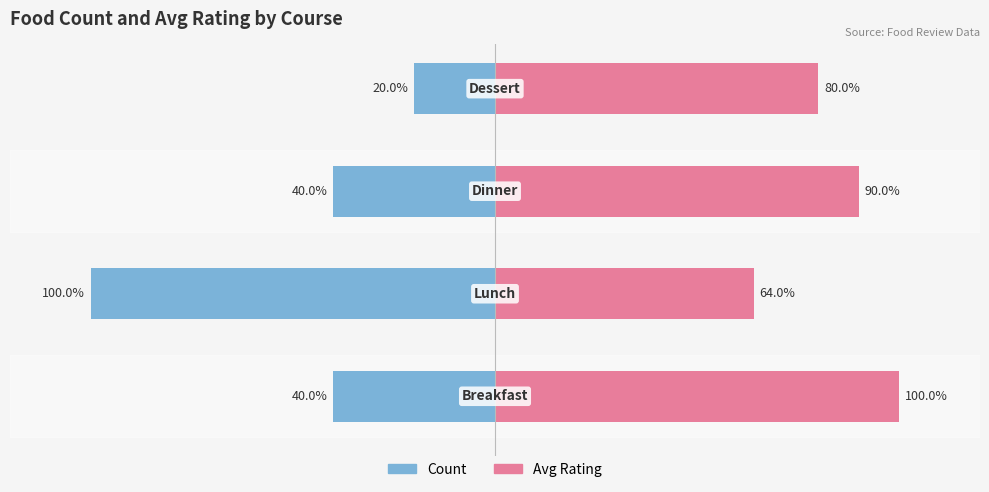

Are the bars horizontal?

Yes